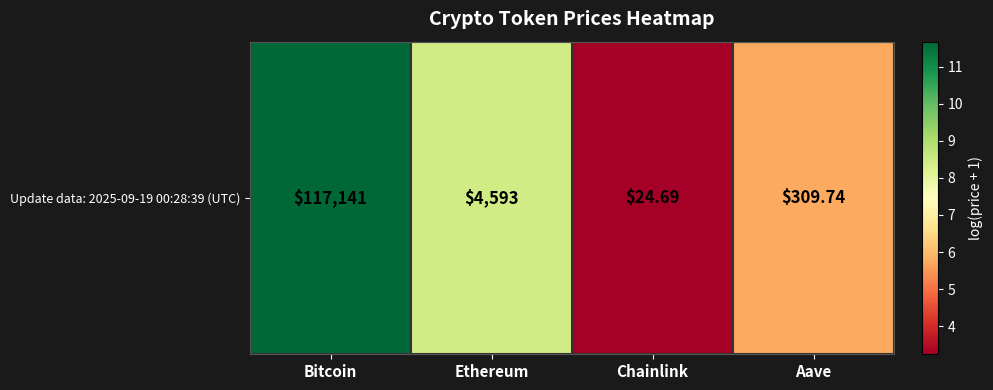

Reading left to right, extract all data points from this chart.

11.7	8.4	3.2	5.7